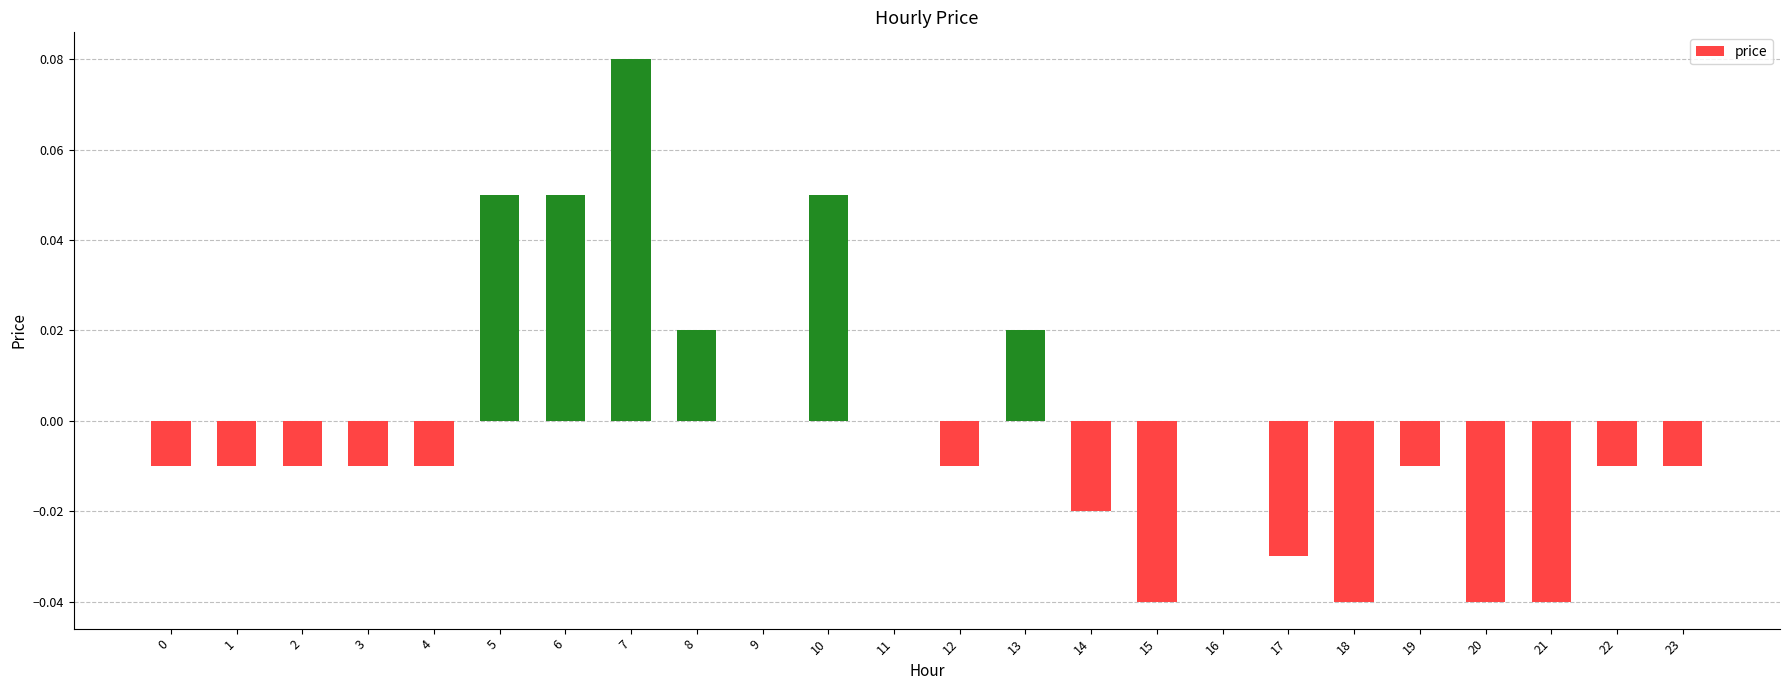

Which category has the highest value across all series?

7